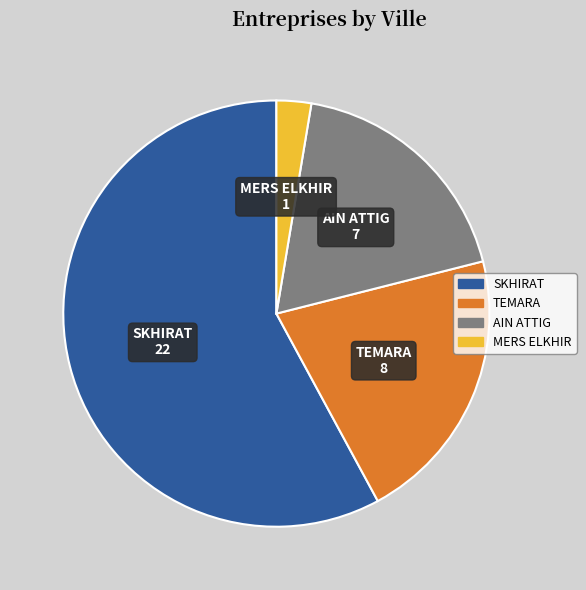

Is there any slice that represents more than half of the pie?

Yes